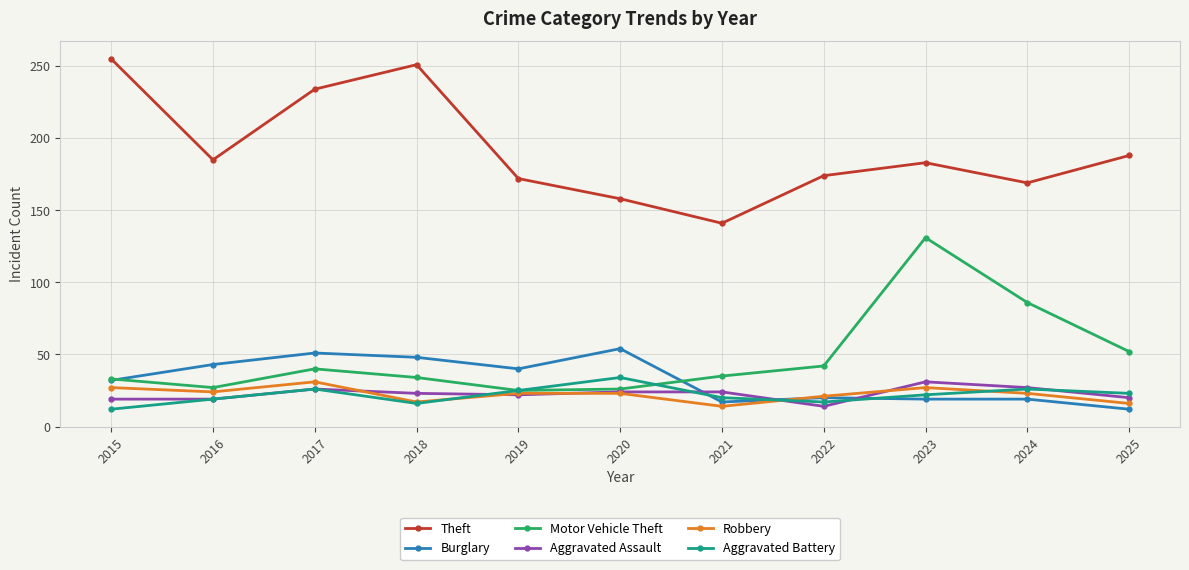

Is the value of Theft at 2018 greater than the value of Motor Vehicle Theft at 2015?

Yes